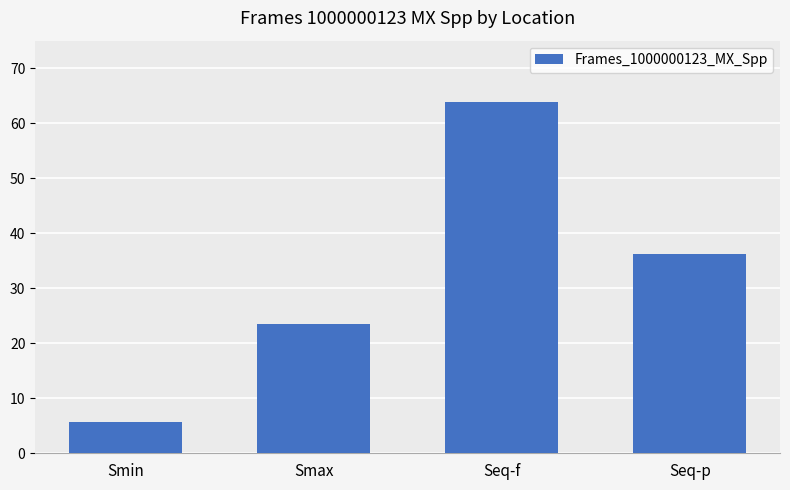

How many values exceed 36?

2